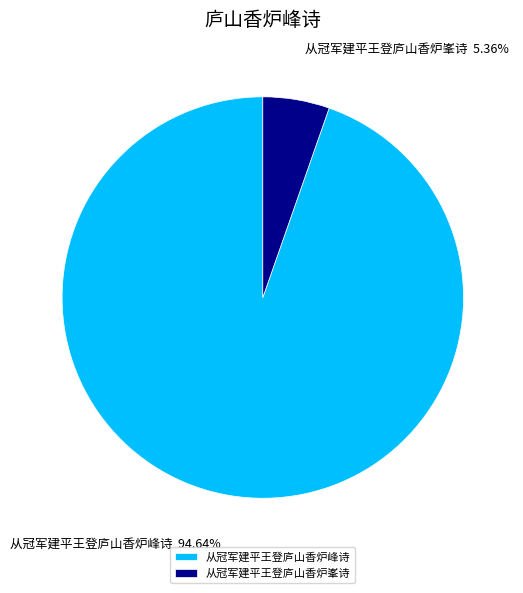

What is the largest slice in the pie chart?

从冠军建平王登庐山香炉峰诗